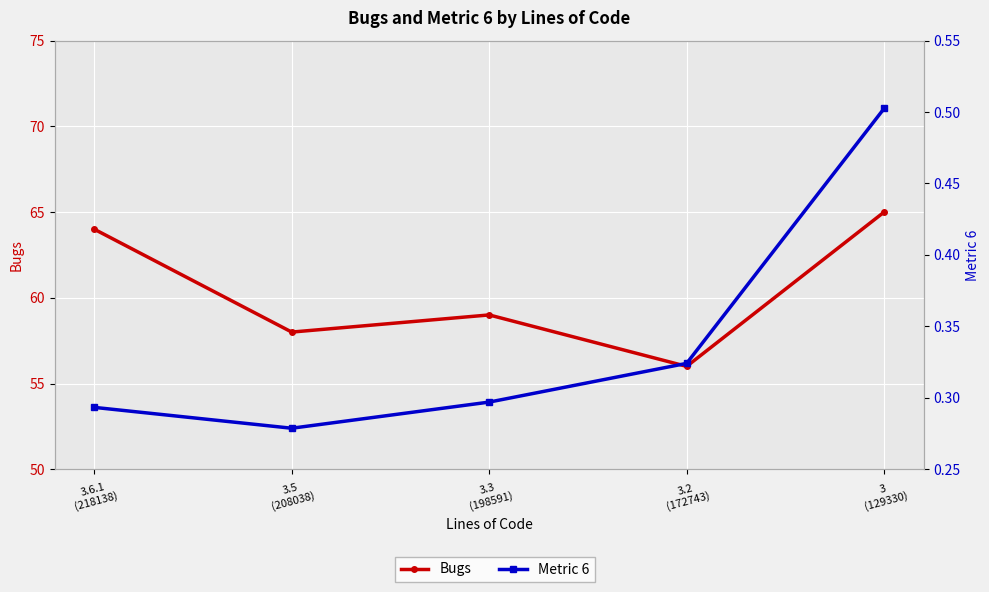

Is this an area chart (filled region under the line)?

No